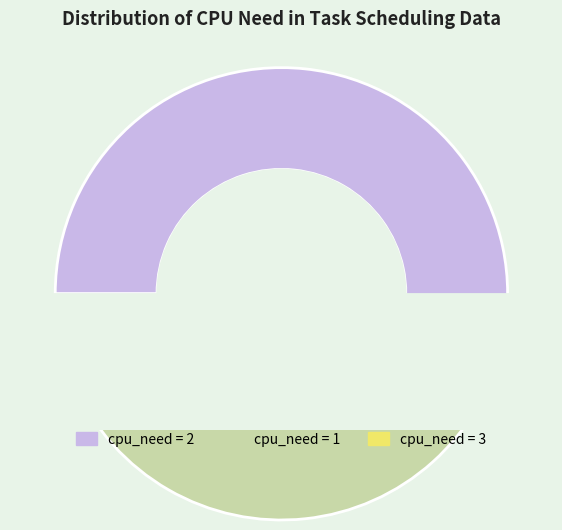

How many segments does this pie chart have?

3